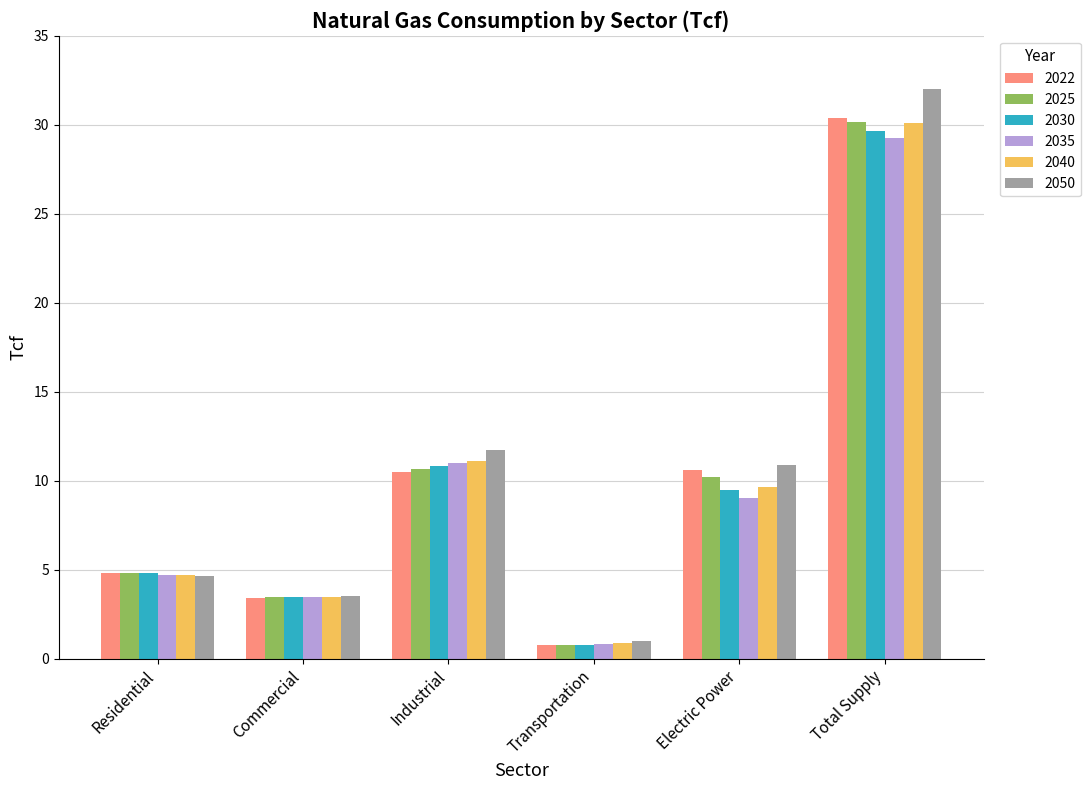

What position from the left is Industrial?

3